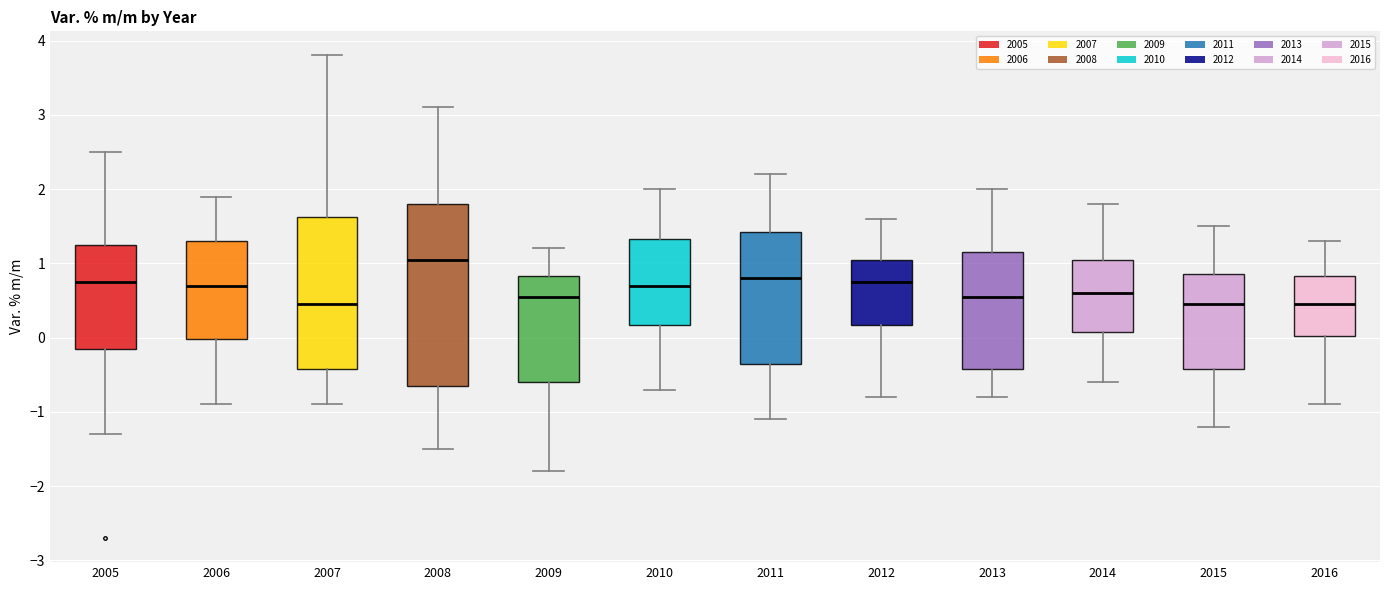

Where does the median line of the box at x = 2005 sit on the y-axis? The values are not printed on the chart, so give them approximately, as read against the axis.

0.8